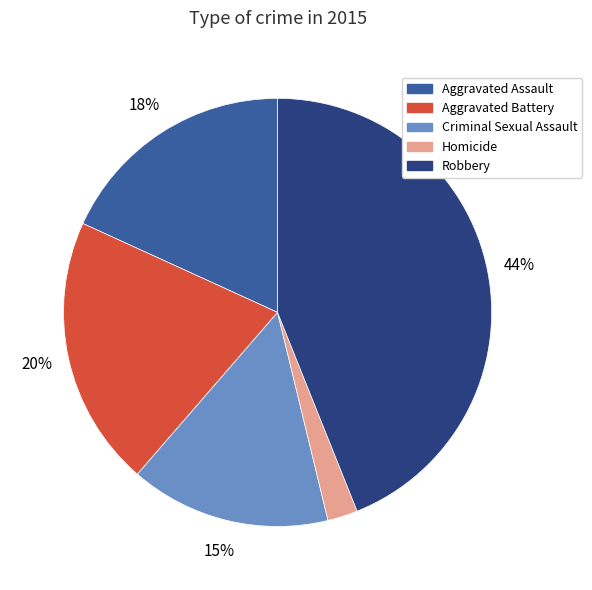

Is the sum of Homicide and Aggravated Assault greater than half?

No